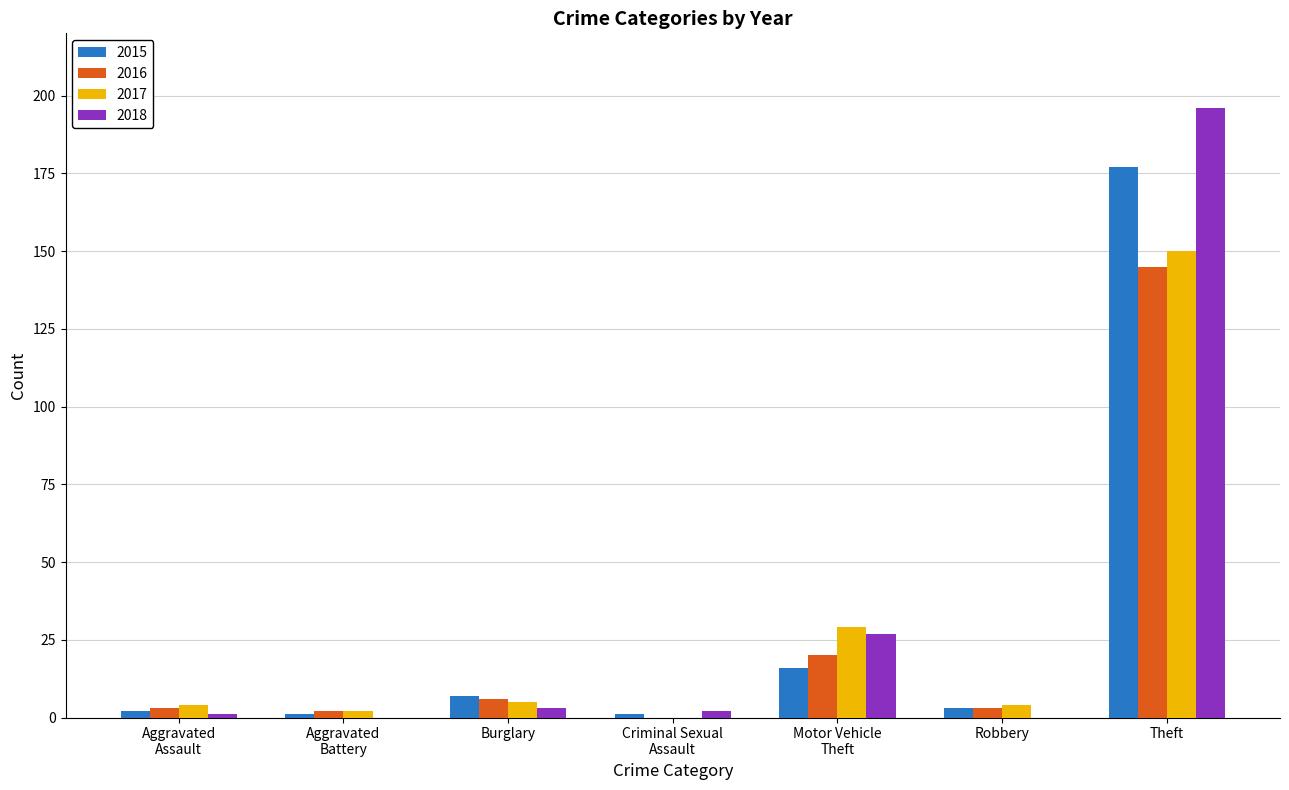

What is the greatest value displayed?

196